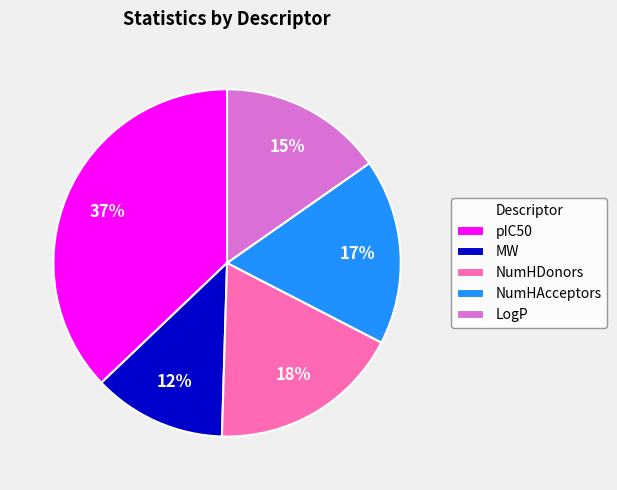

Between MW and LogP, which is larger?

LogP